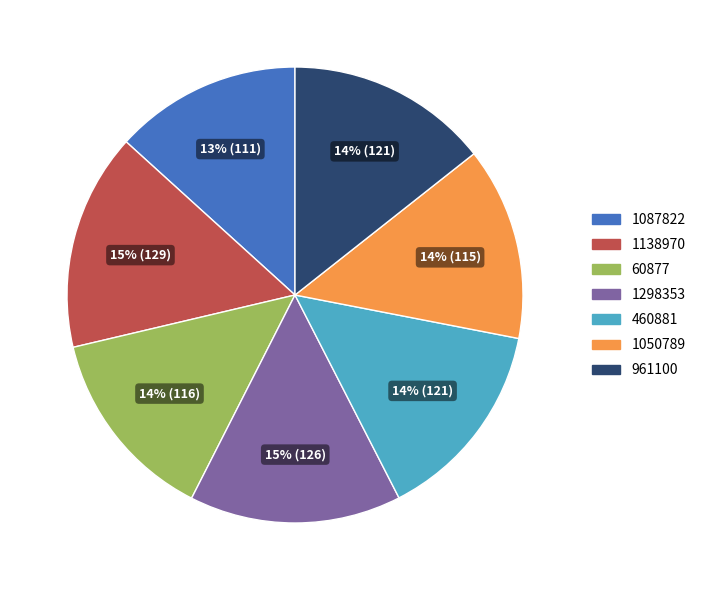

Is it true that 1050789 is 6% of the pie?

False